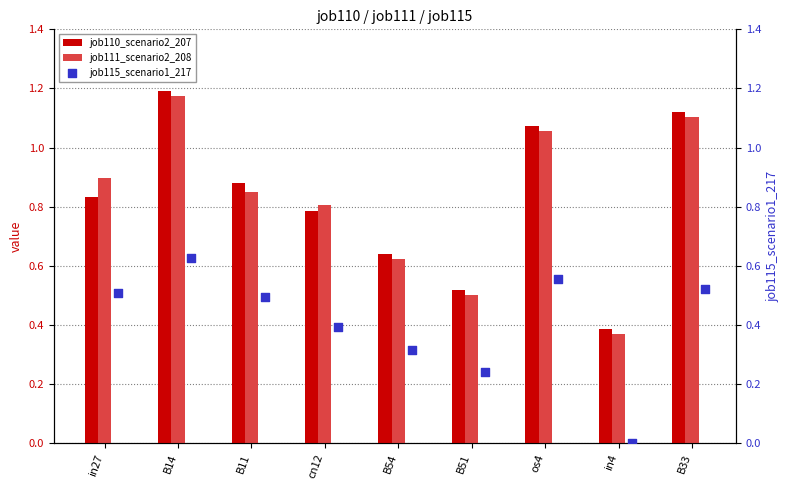

Is the value of job111_scenario2_208 at in4 greater than the value of job110_scenario2_207 at in27?

No